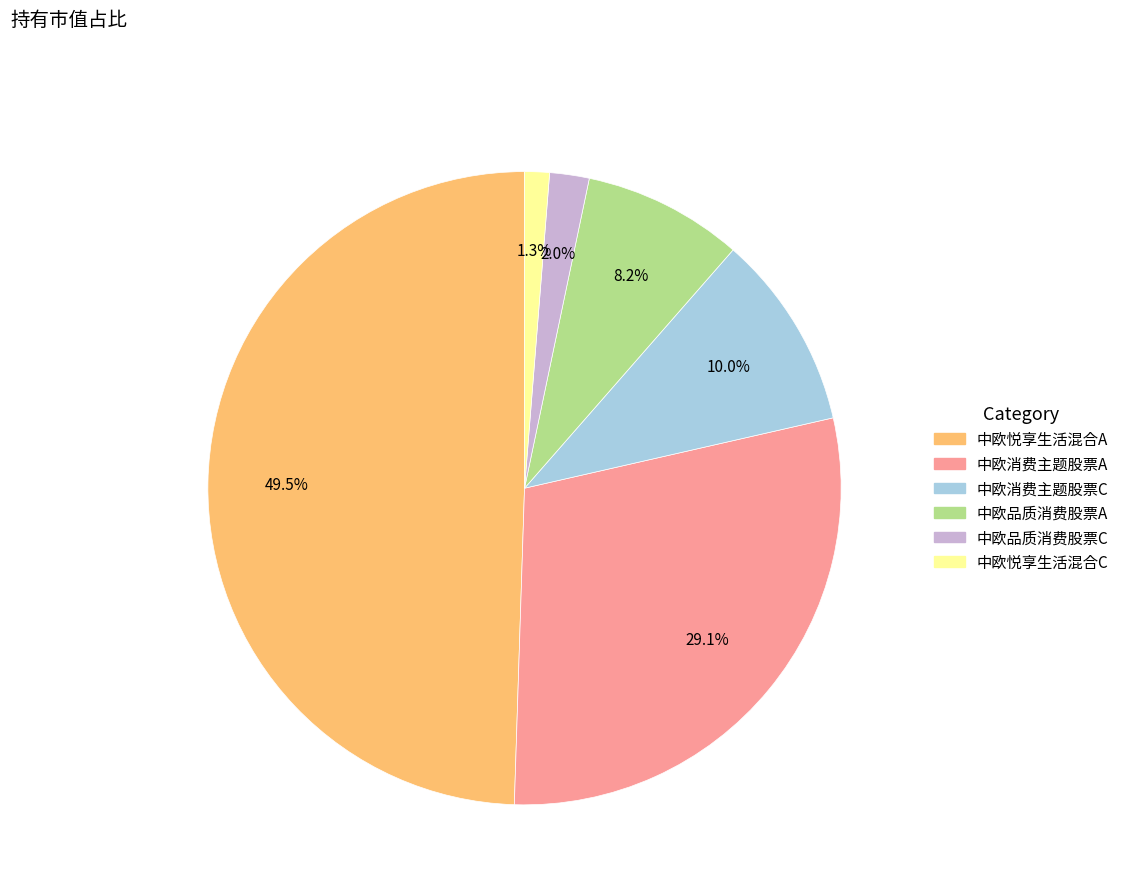

What is the largest slice in the pie chart?

中欧悦享生活混合A